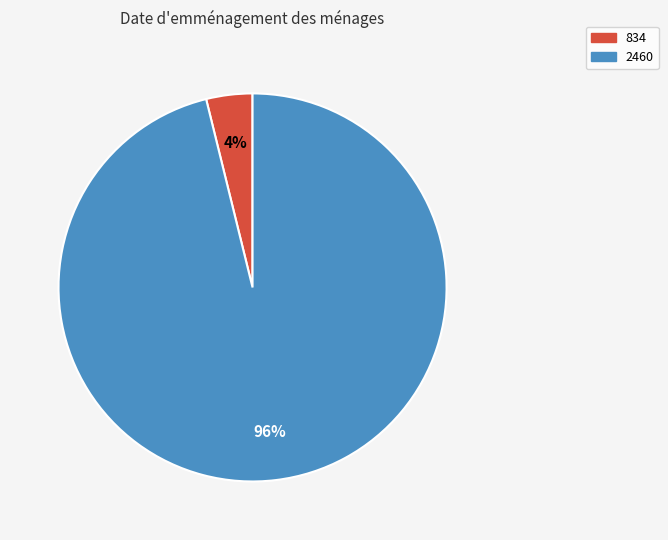

Which category accounts for the majority?

2460